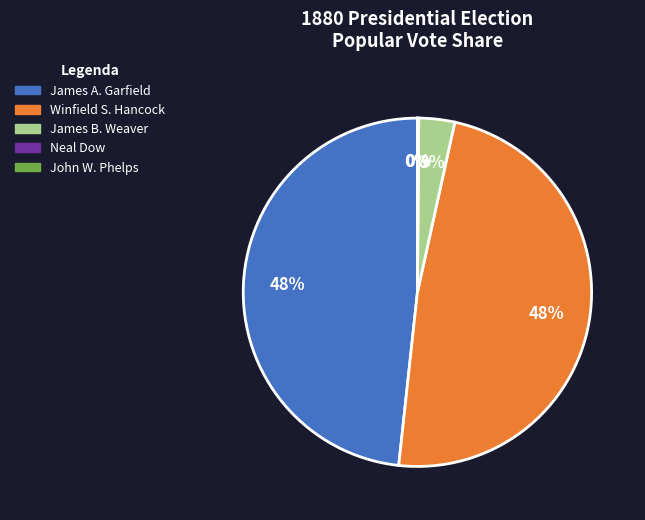

The James A. Garfield slice represents 48% of the pie. True or false?

True